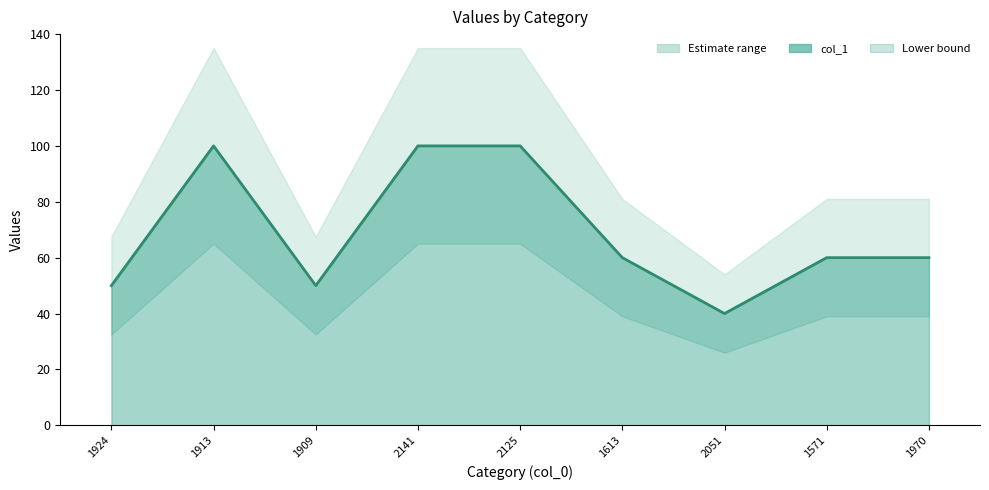

Reading right to left, extract all data points from this chart.

60	60	40	60	100	100	50	100	50